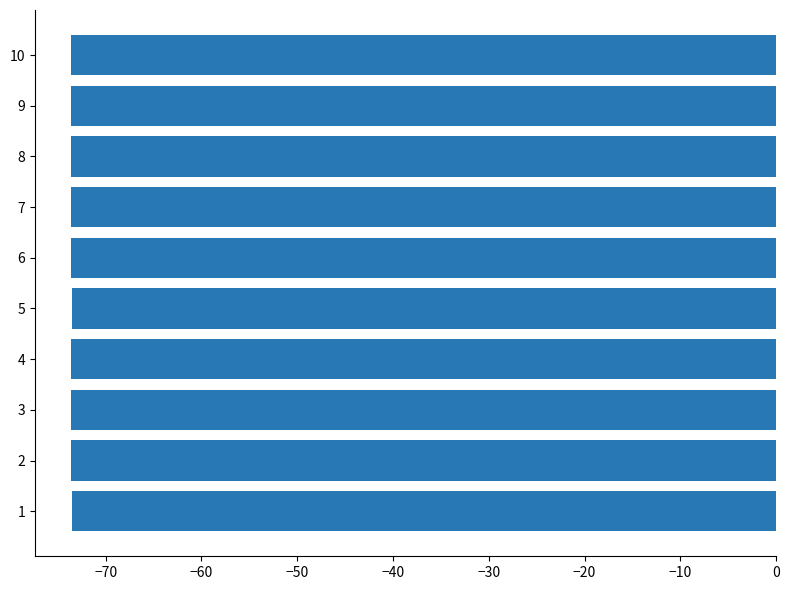

How many bars are there in total?

10